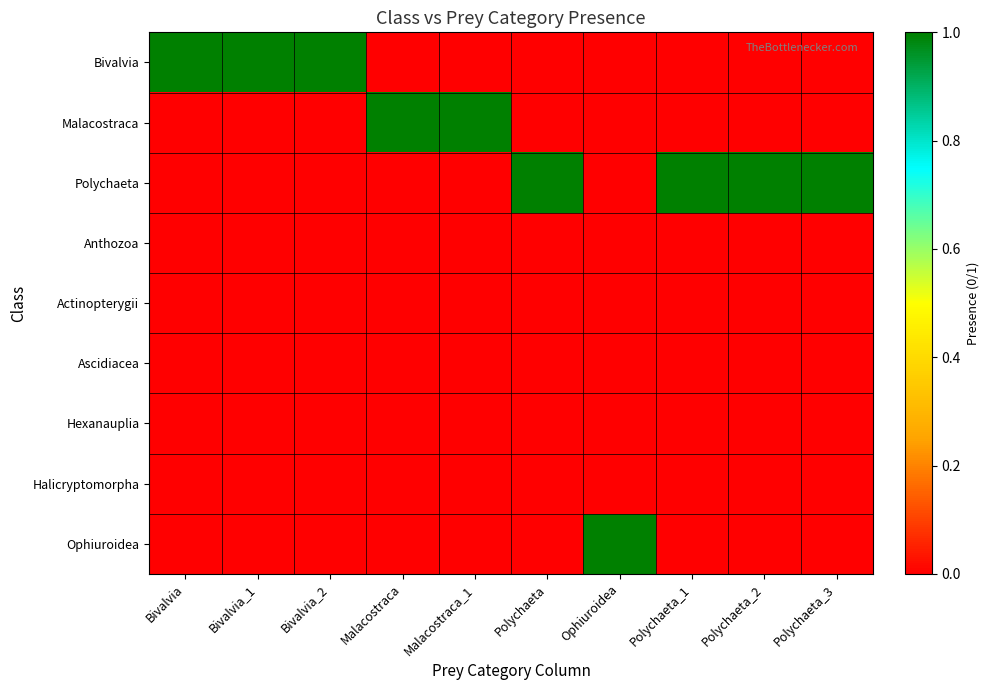

List the series in order of their peak value, highest first.

Bivalvia, Malacostraca, Polychaeta, Ophiuroidea, Anthozoa, Actinopterygii, Ascidiacea, Hexanauplia, Halicryptomorpha